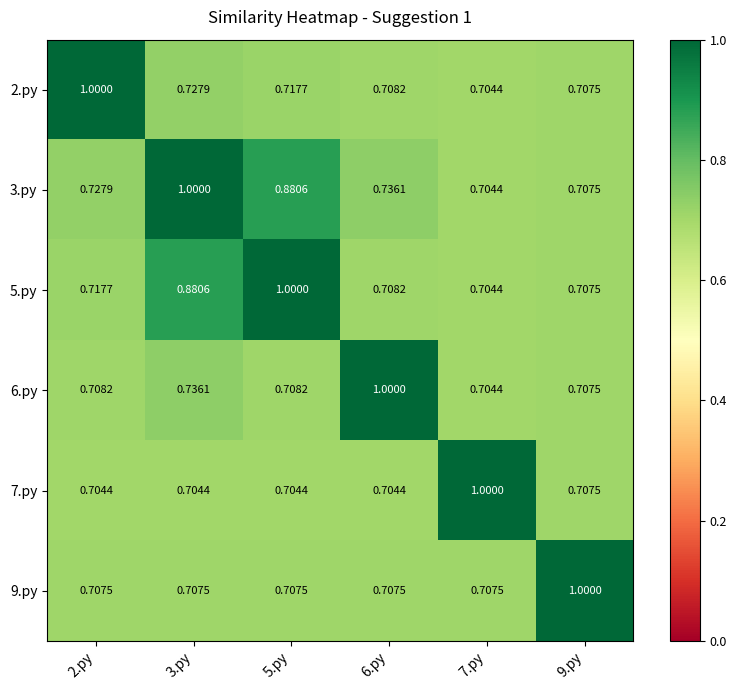

Is the value of 5.py at 9.py greater than the value of 7.py at 6.py?

Yes